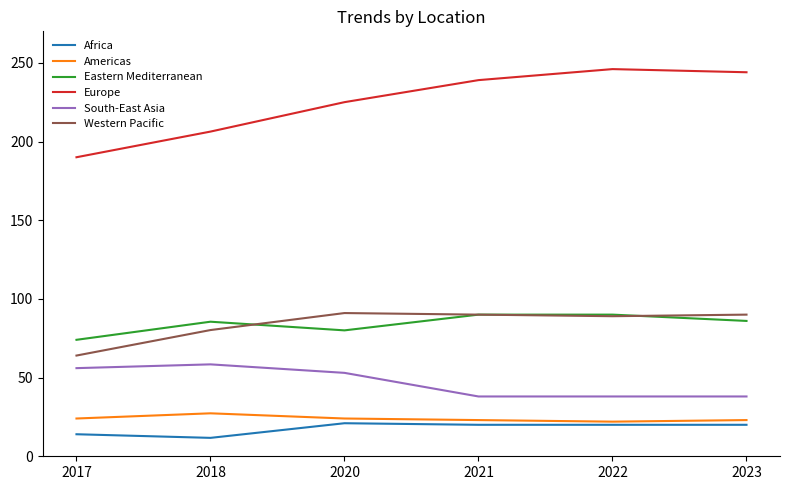

The Eastern Mediterranean series shows 86.0 at 2023. True or false?

True